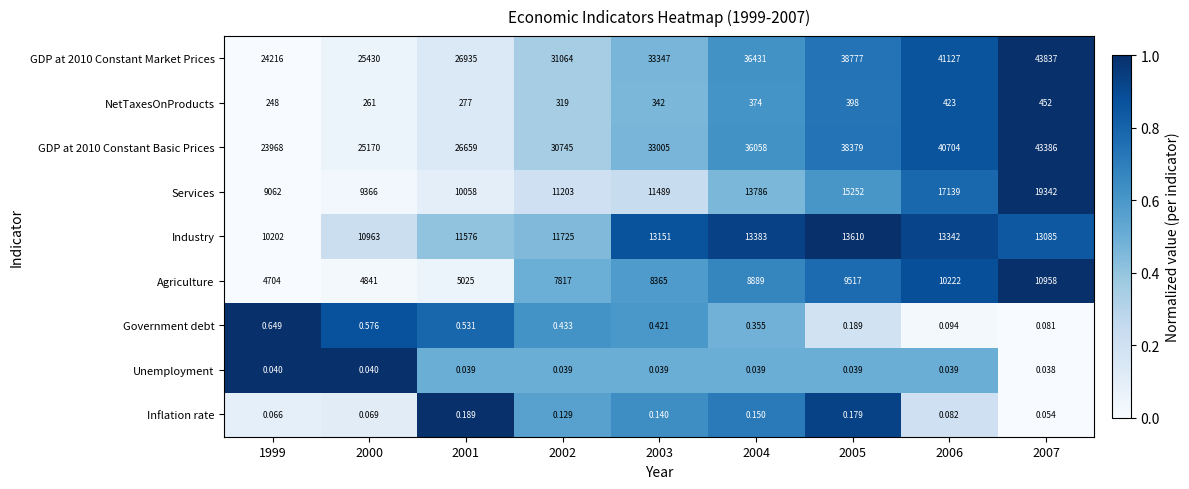

Is the value of Services at 2006 greater than the value of Inflation rate at 2000?

Yes